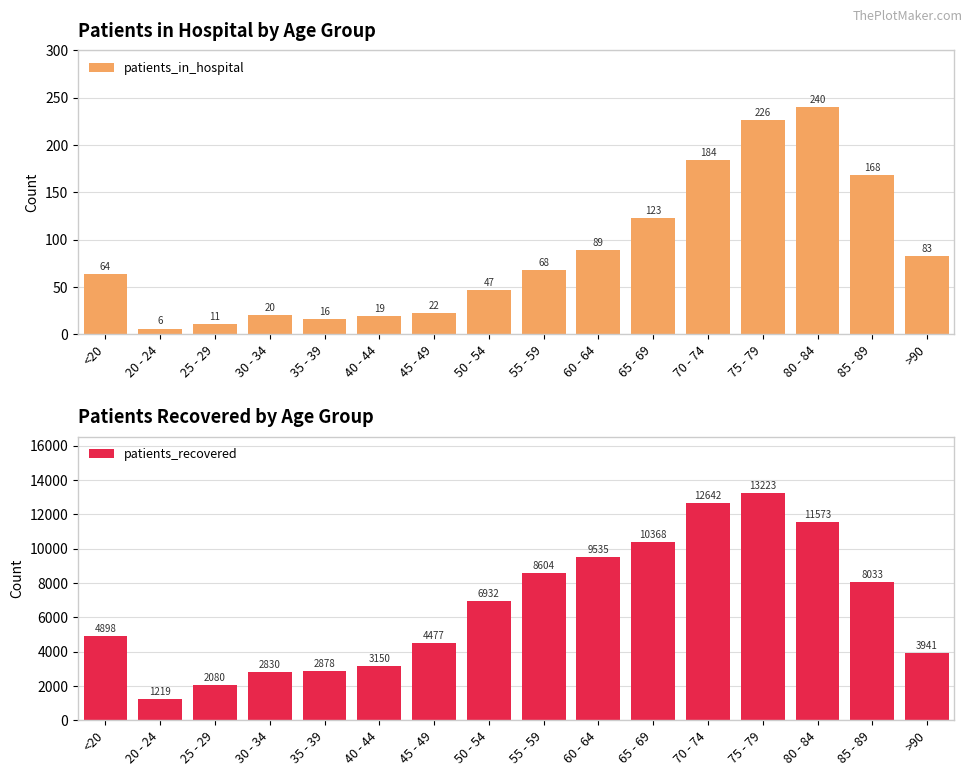

What is the label of the 3rd bar from the right?

80 - 84